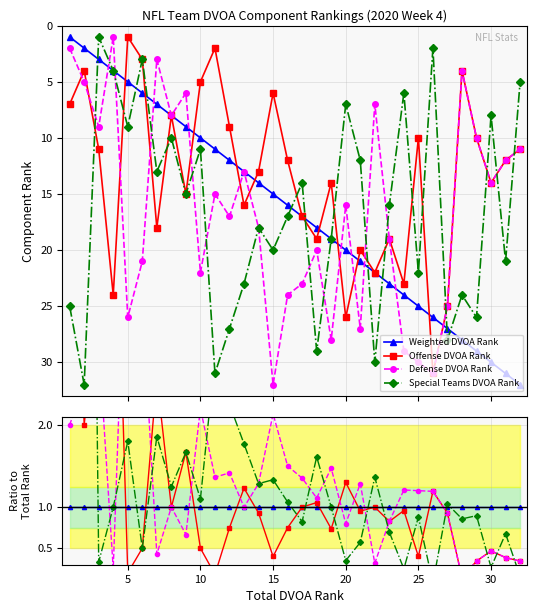

How many interior local valleys does the Special Teams DVOA Rank series have?

11